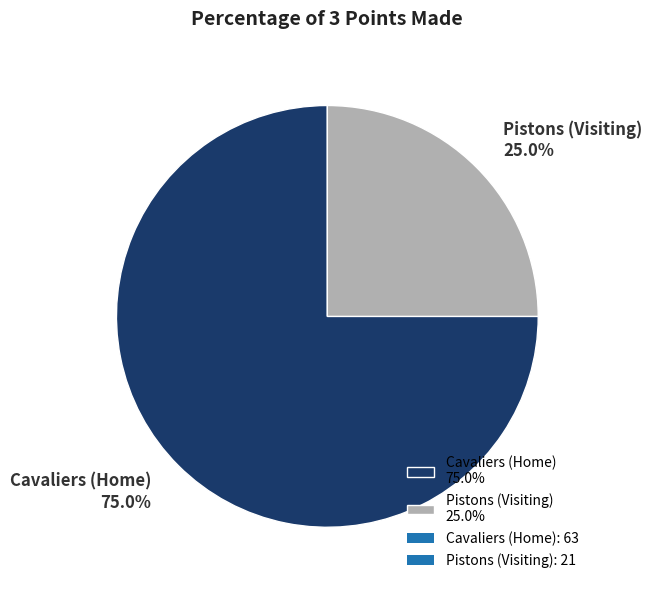

Combined, do Cavaliers (Home) and Pistons (Visiting) account for over 50%?

Yes